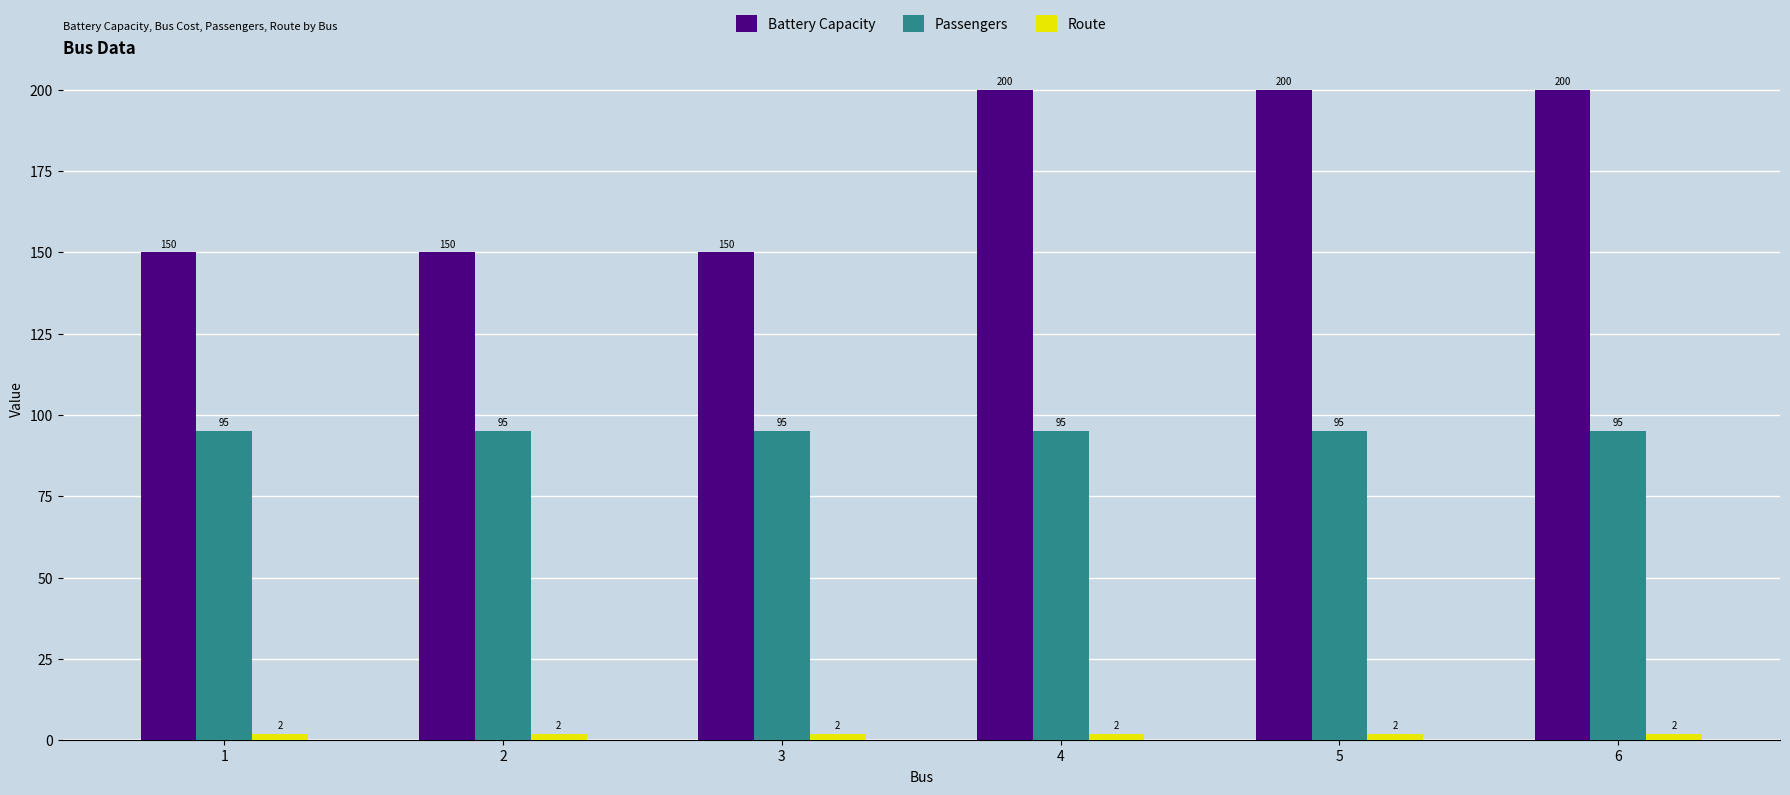

What is the maximum value shown in the chart?

200